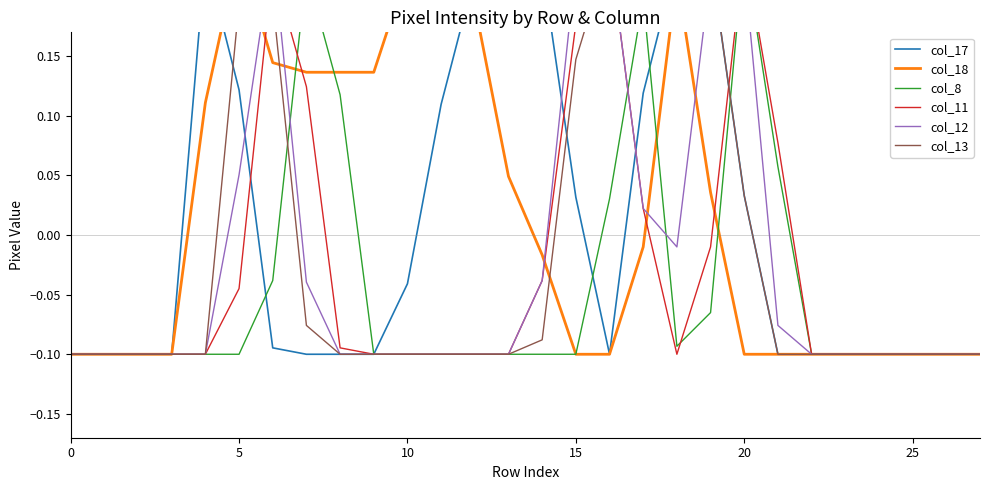

Which has a higher value, 14 or 24?

14